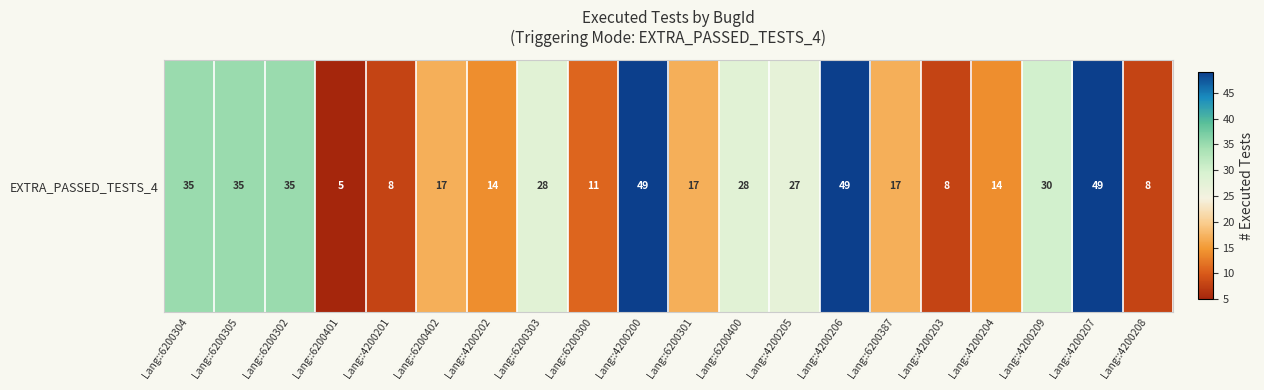

Which label corresponds to the smallest value in the chart?

Lang::6200401